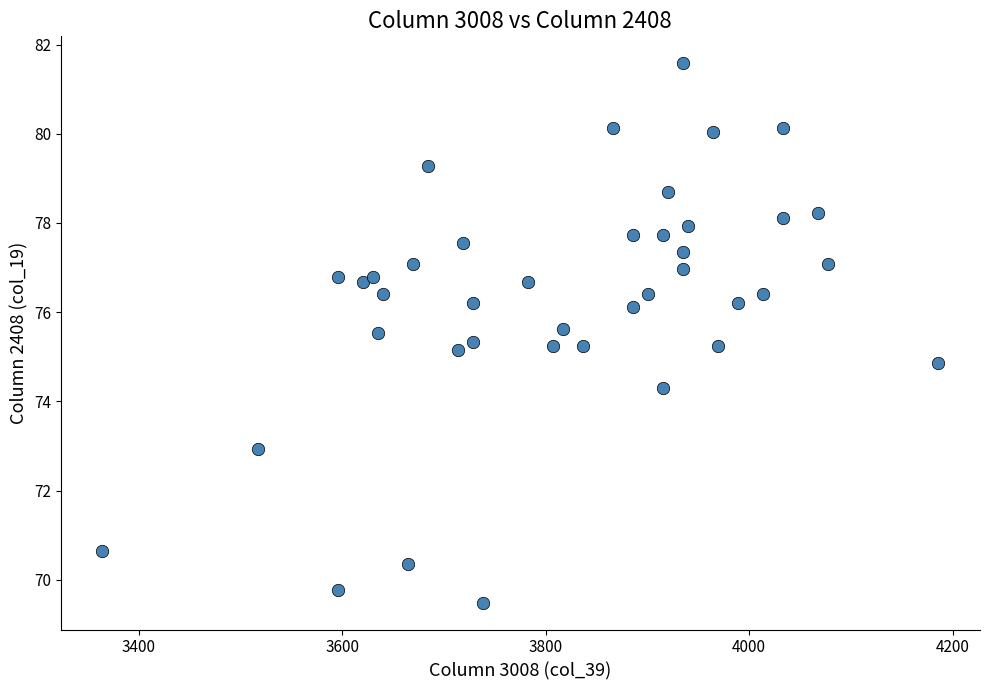

What is the range of X values (max minus min)?

821.4